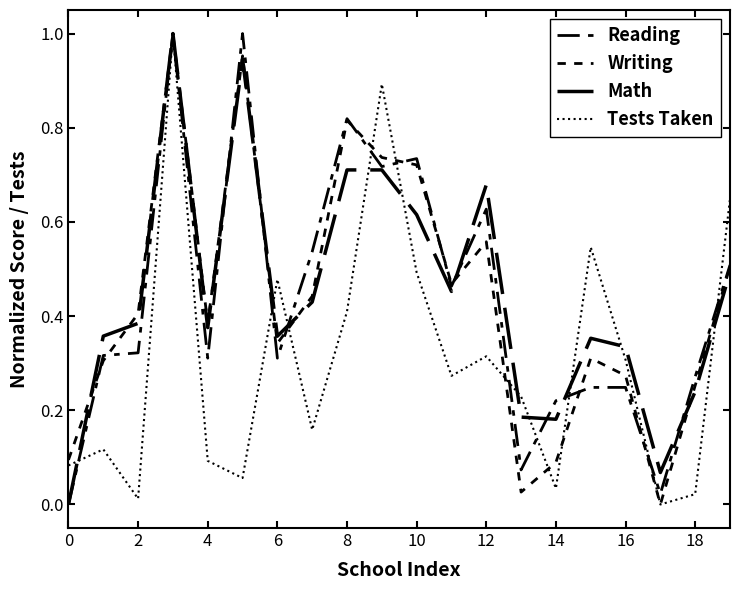

Does the chart display data point markers on the line(s)?

No